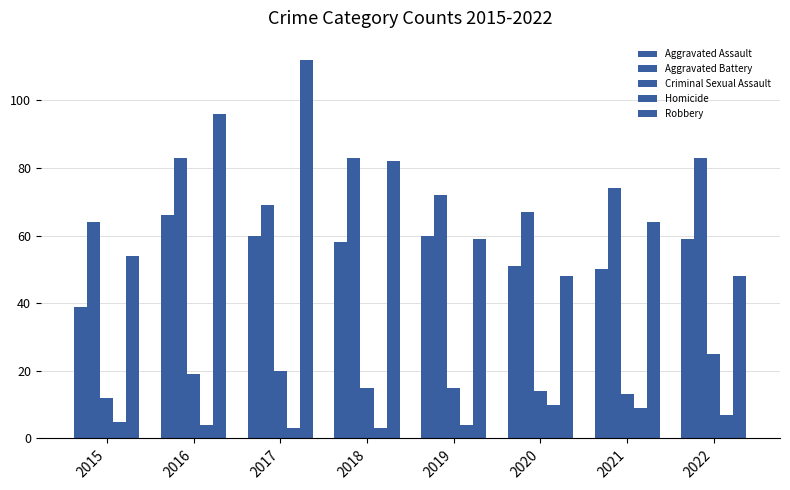

Between 2016 and 2020, which is larger?

2016